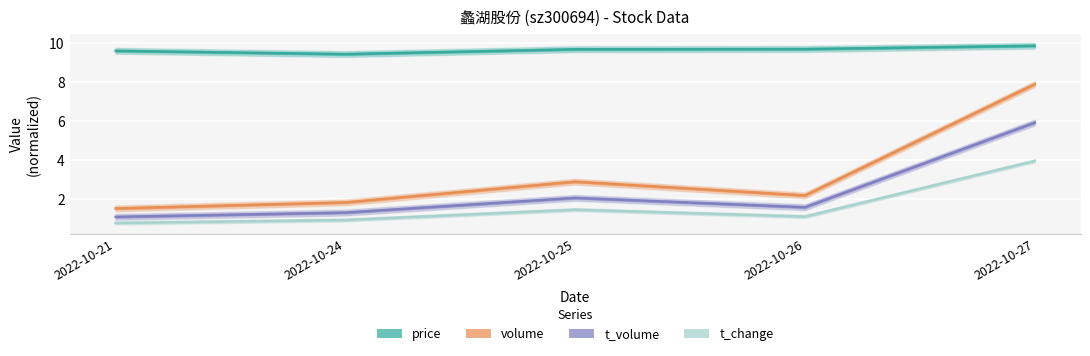

Which series changed the most between 2022-10-21 and 2022-10-26?

volume